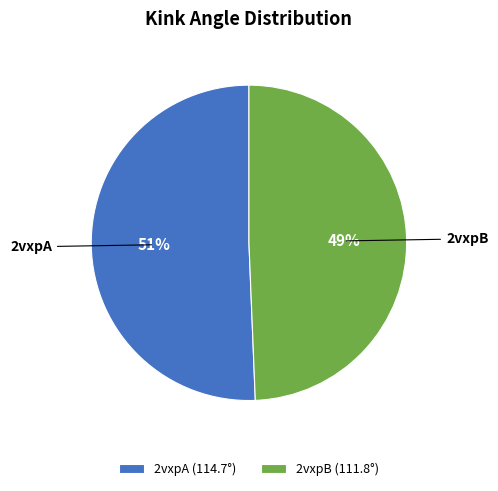

To the nearest percent, what percentage of the pie is 2vxpA?

51%